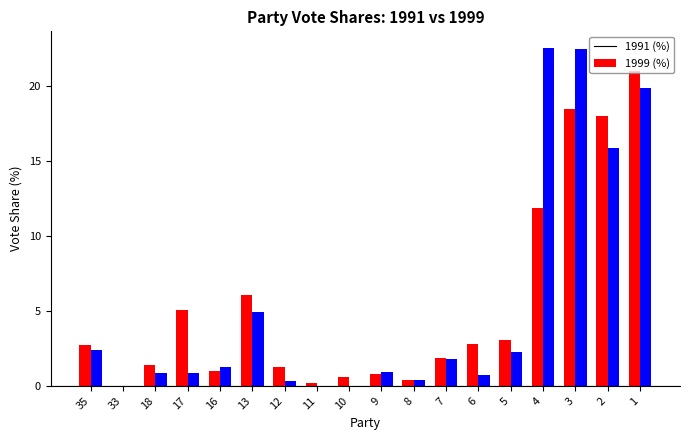

Which series changed the most between 35 and 13?

1991 (%)